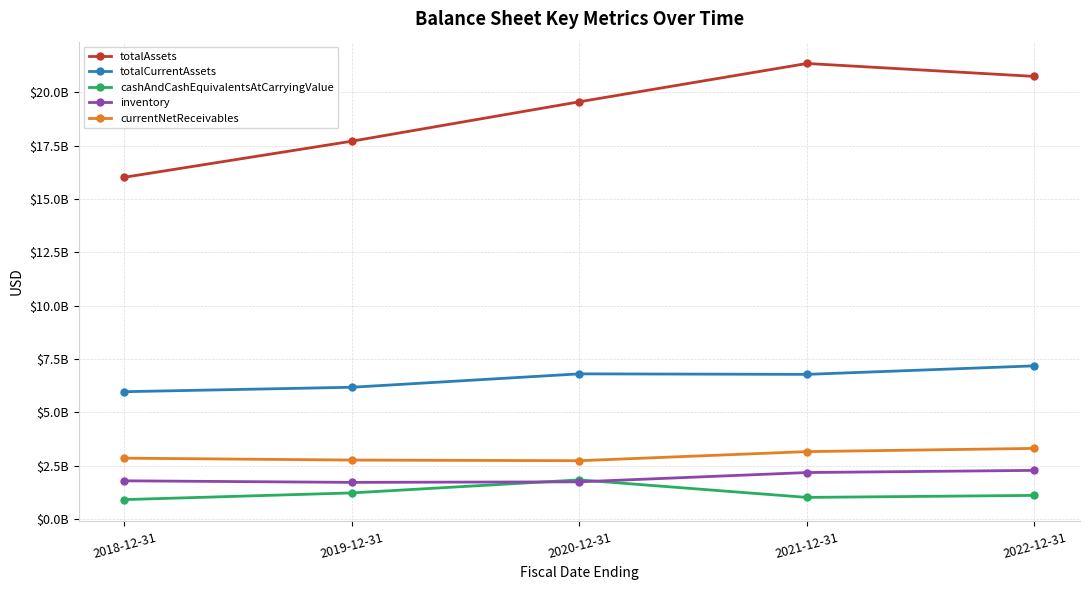

Does the chart have visible grid lines?

Yes